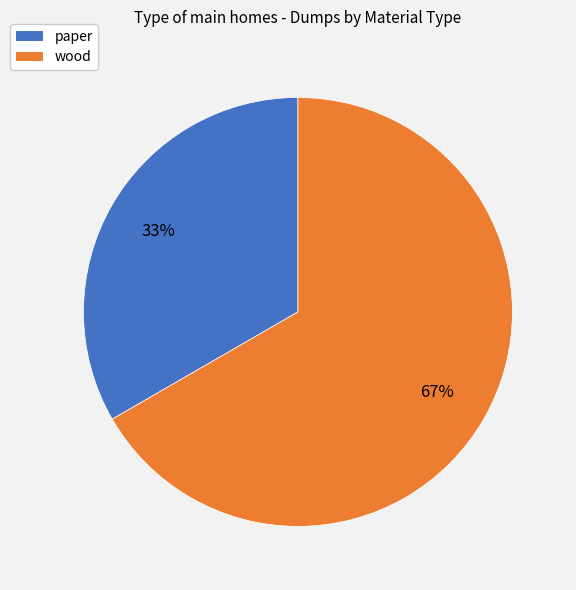

Combined, do wood and paper account for over 50%?

Yes